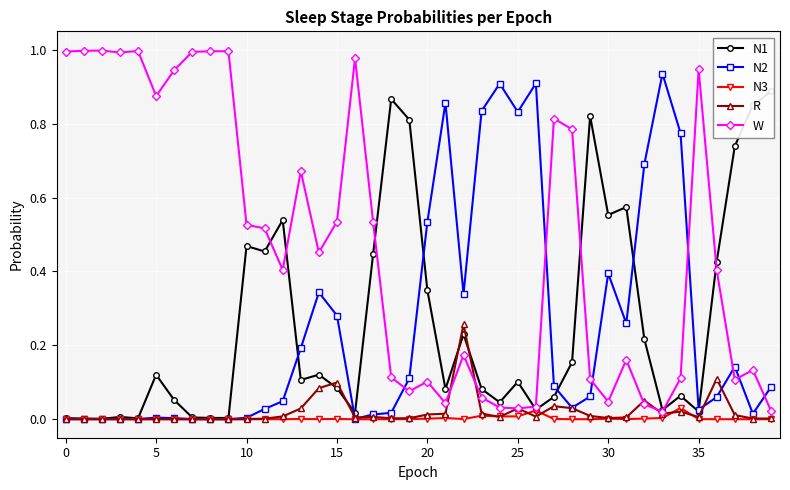

True or false: N2 and W intersect in this chart.

True